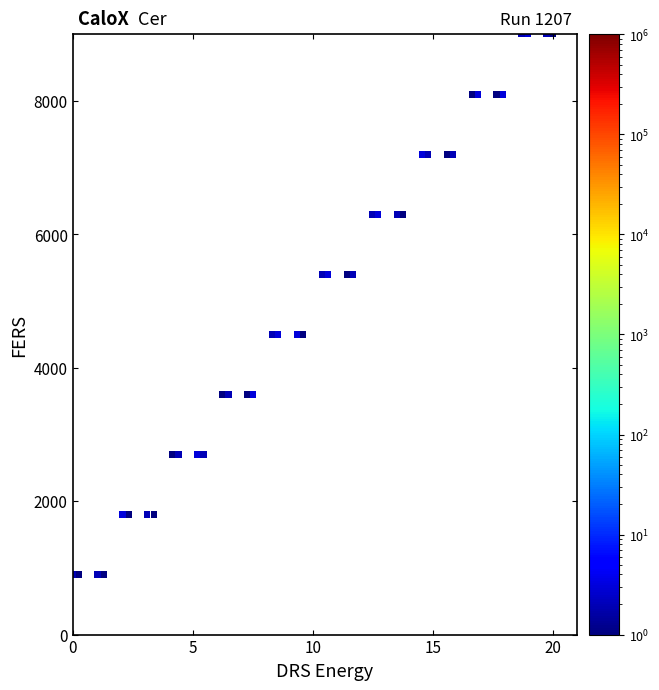

What is the range of Y values (max minus min)?

8100